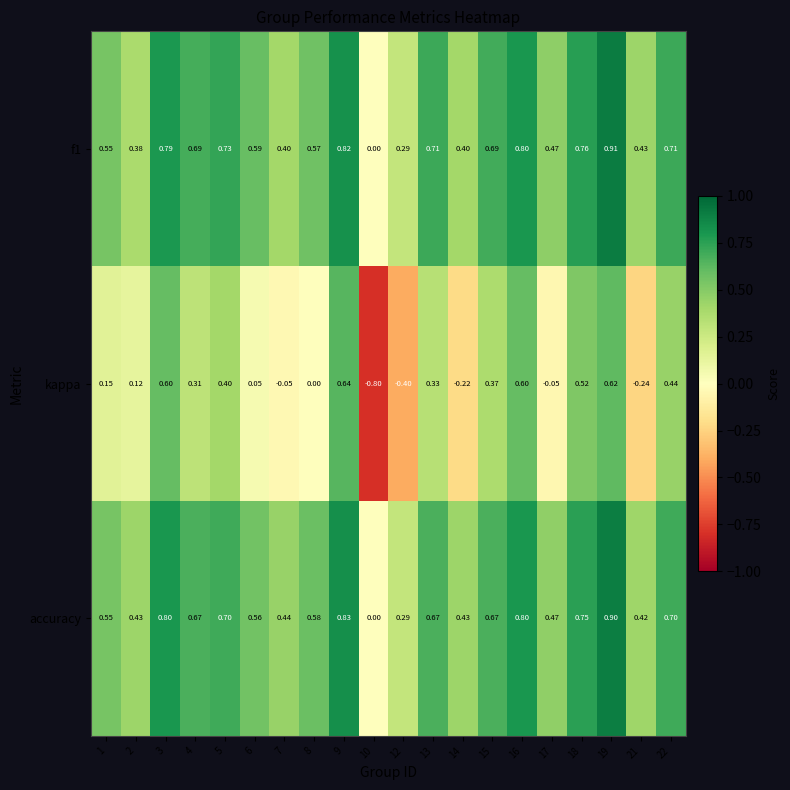

How many values in the kappa series are below 0?

6